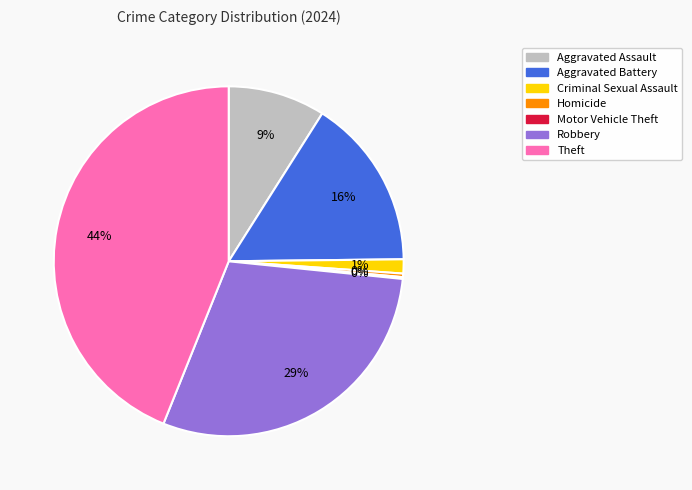

To the nearest percent, what is the difference between the largest and smallest slice percentages?

44%